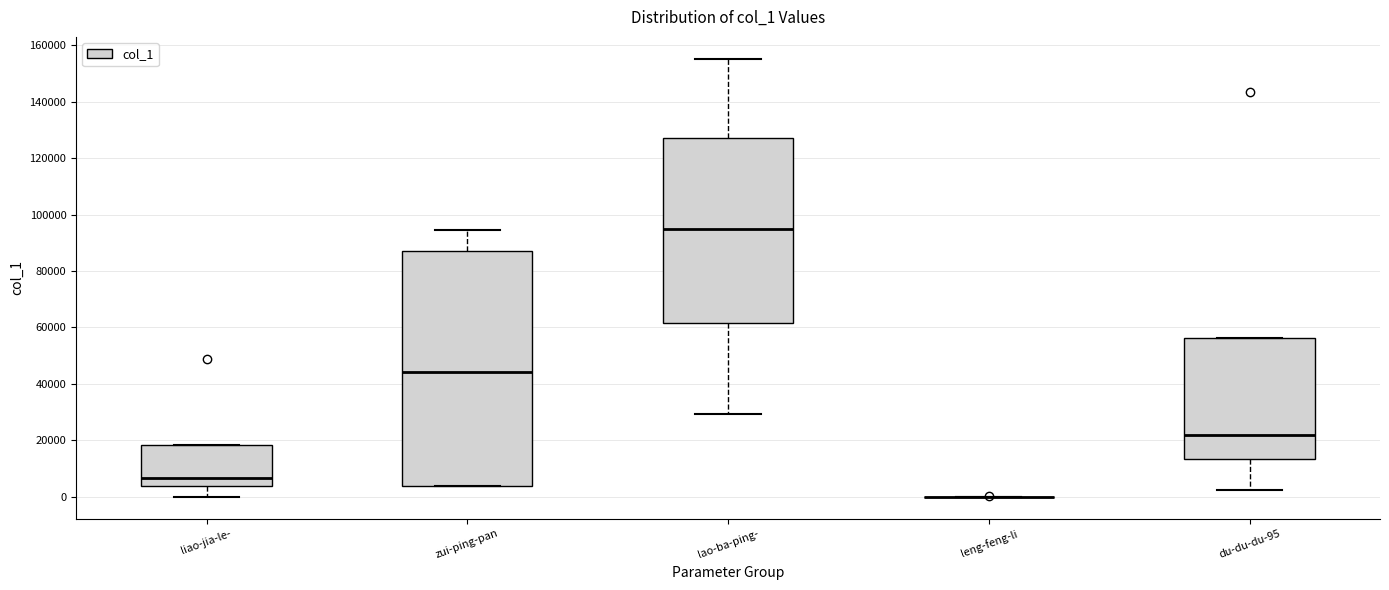

Reading left to right, transcribe this box plot: for each box, give where its median line is, the range the box spans, and where its two whiskers end, as read against the y-axis. The values are not printed on the chart, so give them approximately, as read against the axis.

liao-jia-le-: median 6000, box 4000 to 18000, whiskers 0 to 18000
zui-ping-pan: median 44000, box 4000 to 88000, whiskers 4000 to 94000
lao-ba-ping-: median 94000, box 62000 to 128000, whiskers 30000 to 156000
leng-feng-li: box collapsed to a line at 0, whiskers 0 to 0
du-du-du-95: median 22000, box 14000 to 56000, whiskers 2000 to 56000